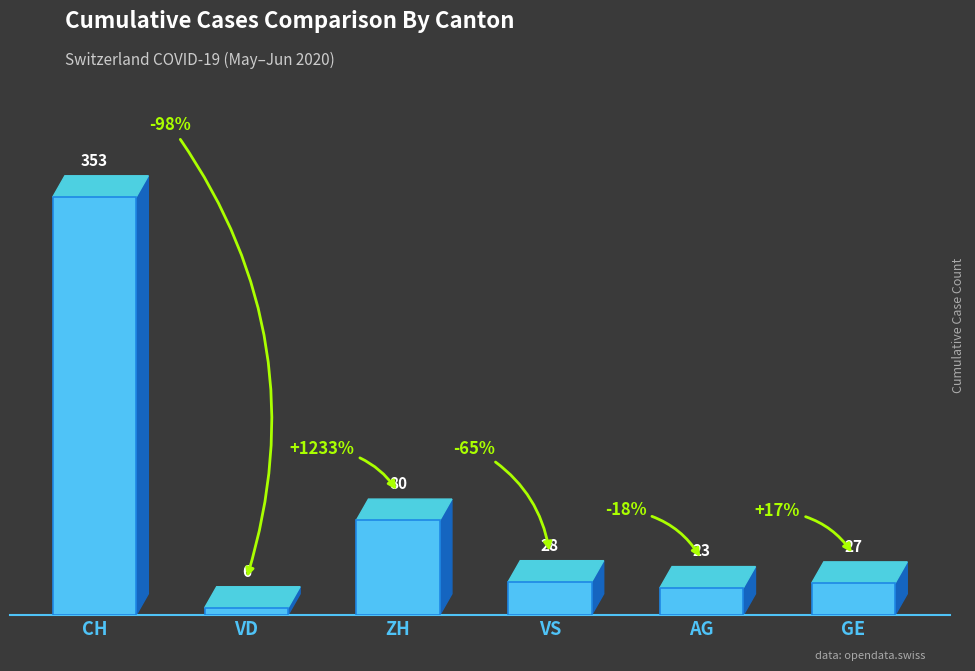

What is the ratio of the value at AG to the value at CH?

0.1